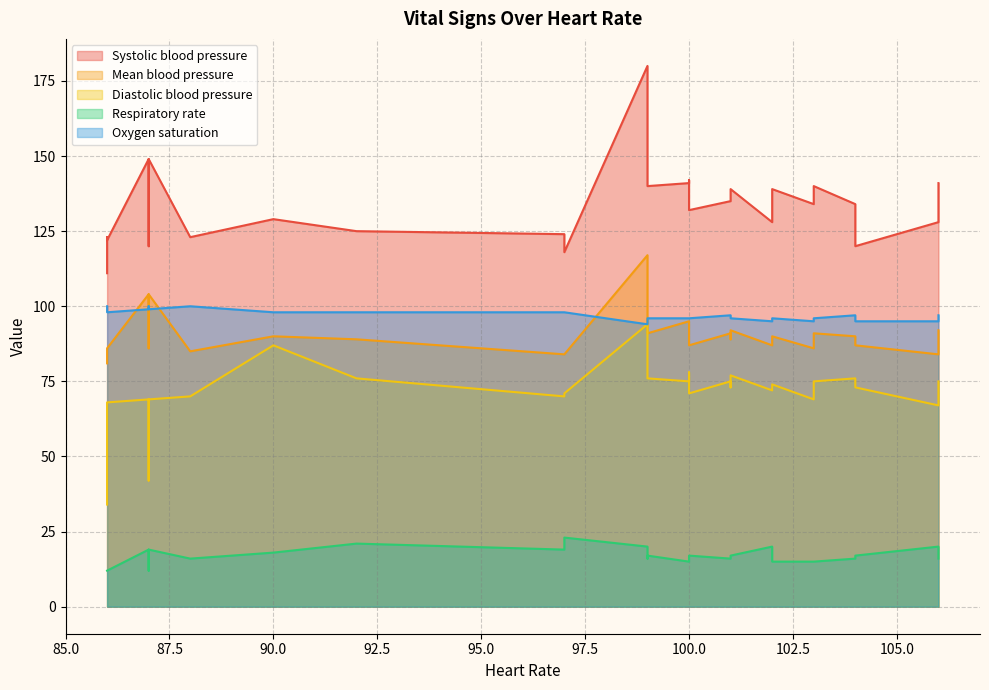

Is it true that Systolic blood pressure equals 68 at 90?

False